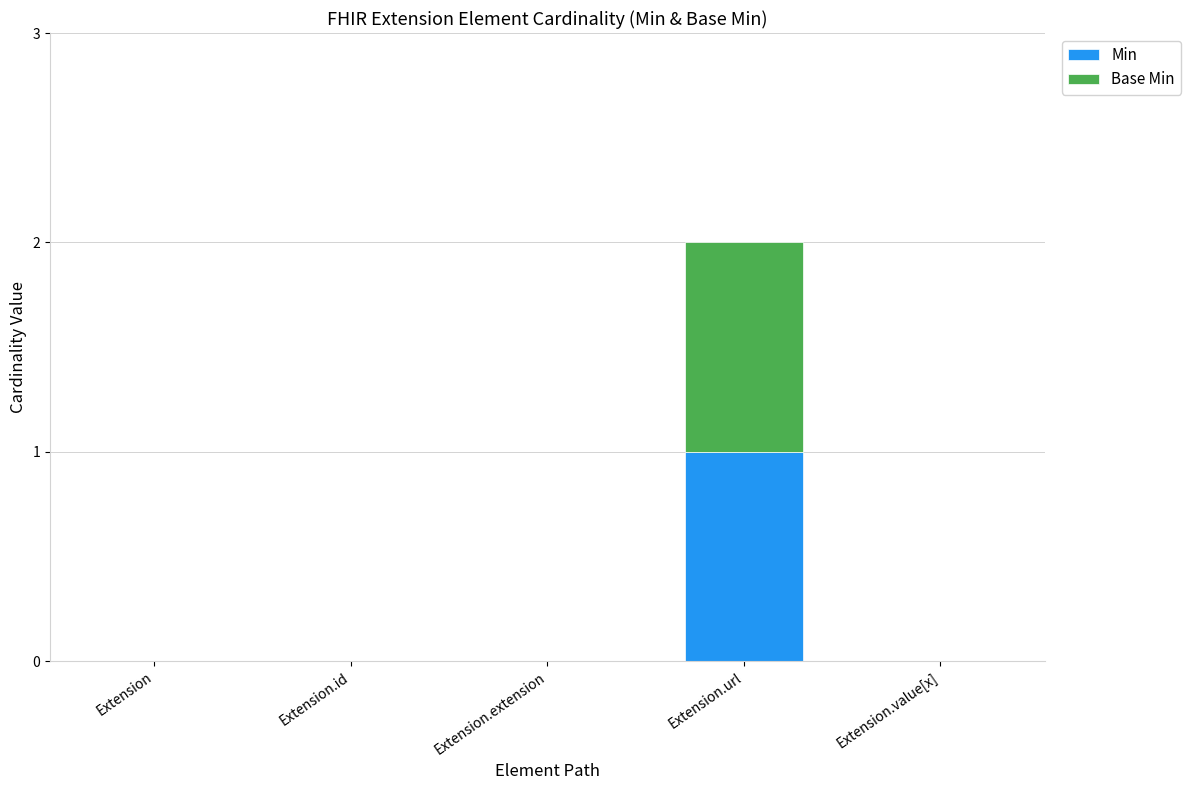

Reading right to left, list the values for the Min series.

Extension.value[x]=0	Extension.url=1	Extension.extension=0	Extension.id=0	Extension=0